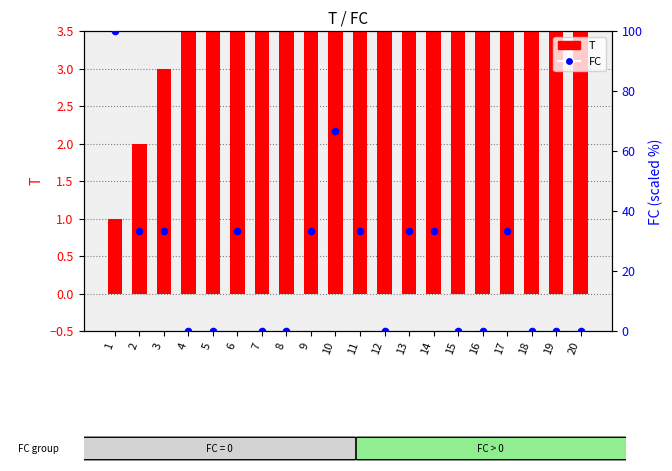

Which series contains the highest Y value?

FC (scaled)